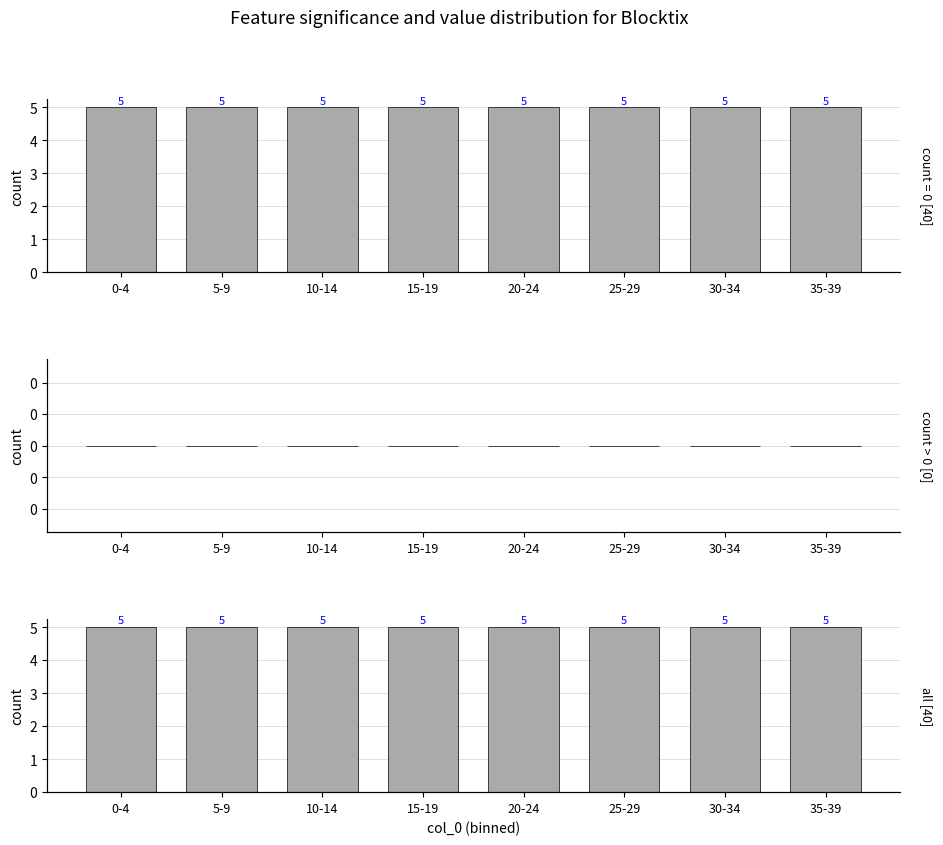

At which category is the sum across all series the highest?

0-4